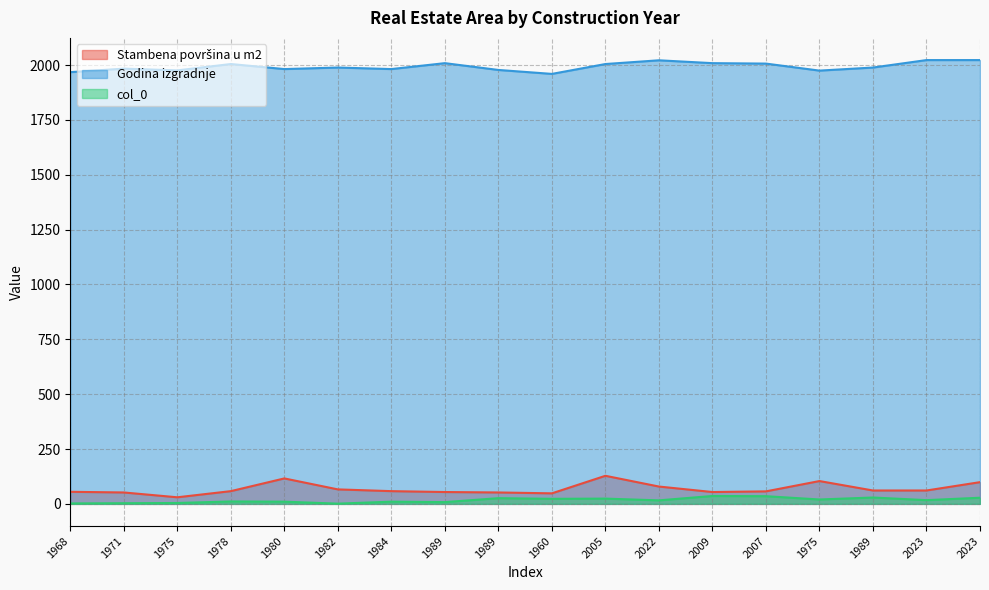

Is it true that col_0 equals 21 at 2007?

False